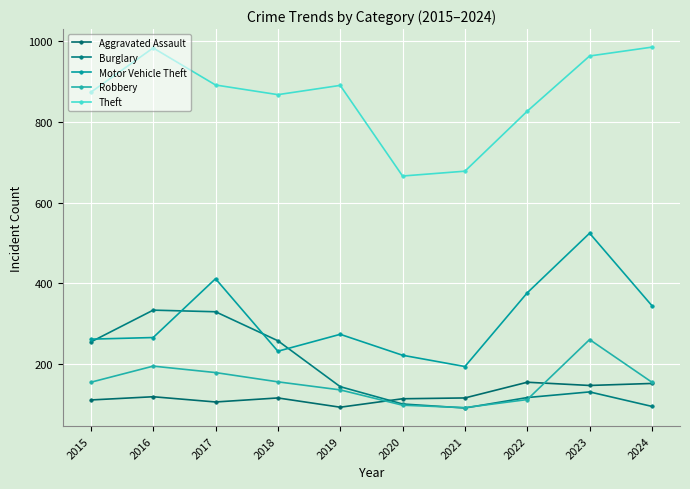

In Theft, how many points are higher than both neighbors (excluding endpoints)?

2